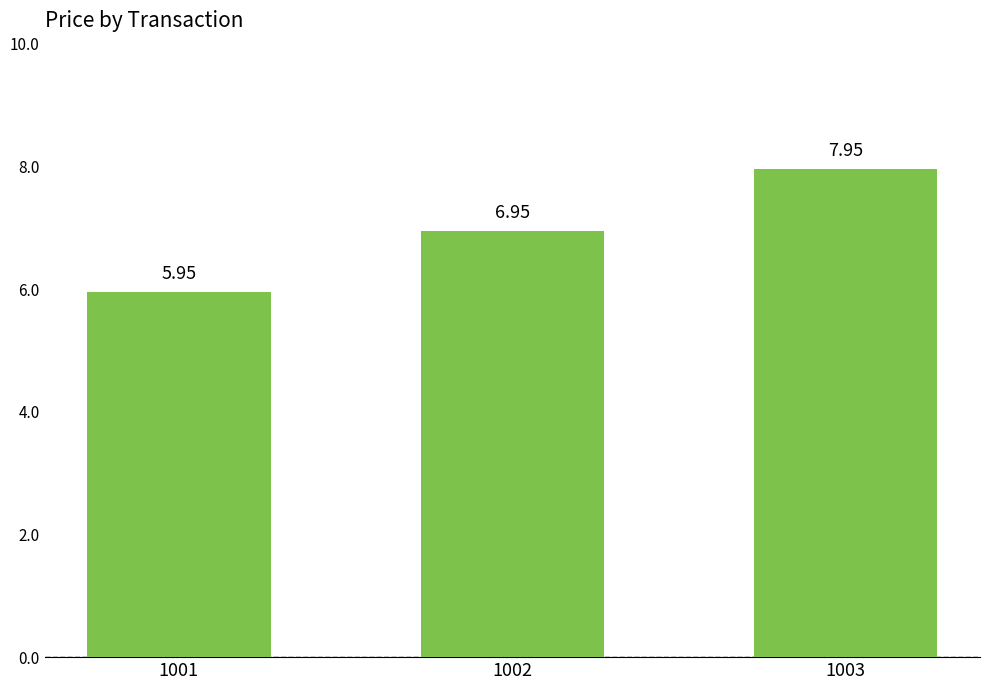

What is the sum of all values?

20.9